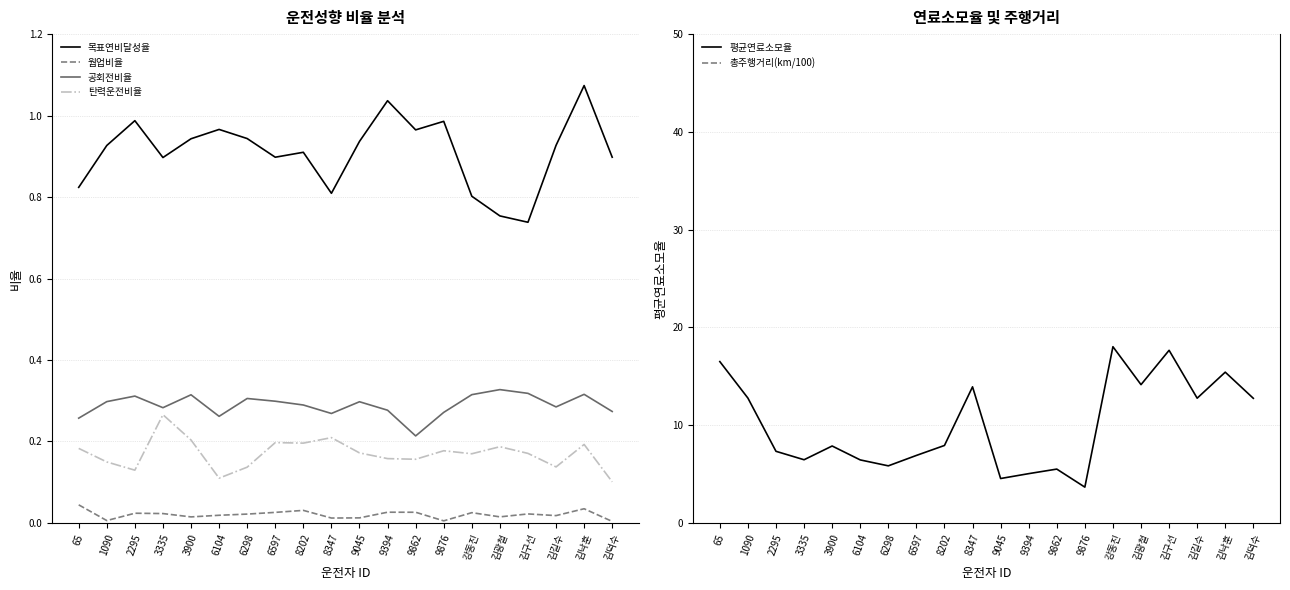

What is the difference between the second highest and second lowest values in the 총주행거리(km/100) series?

2750.6